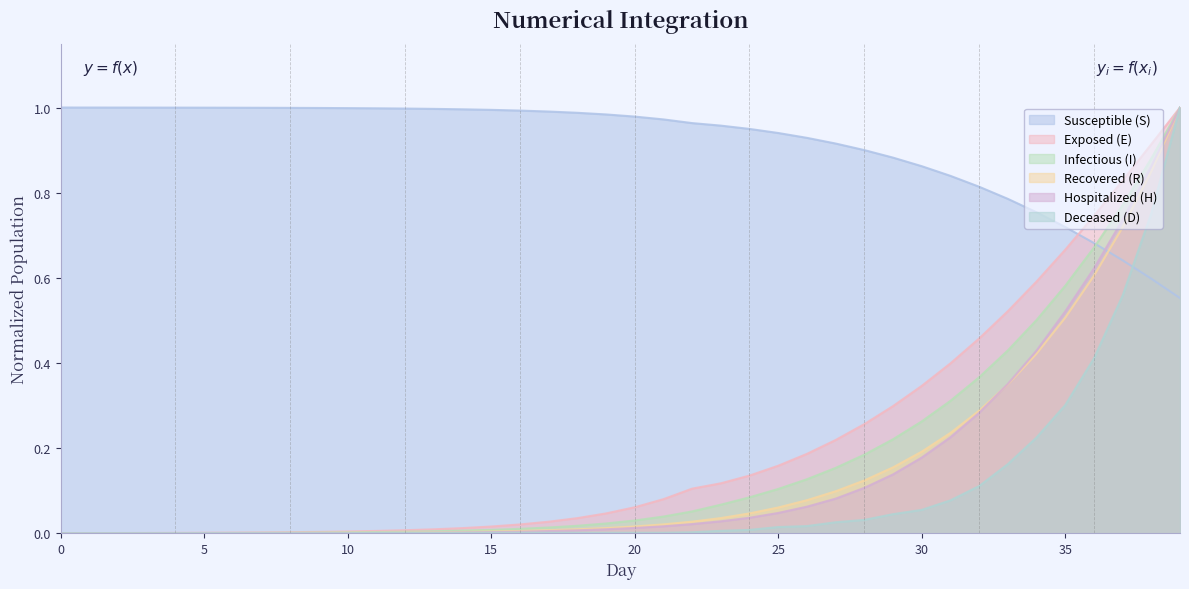

Does the chart display data point markers on the line(s)?

No